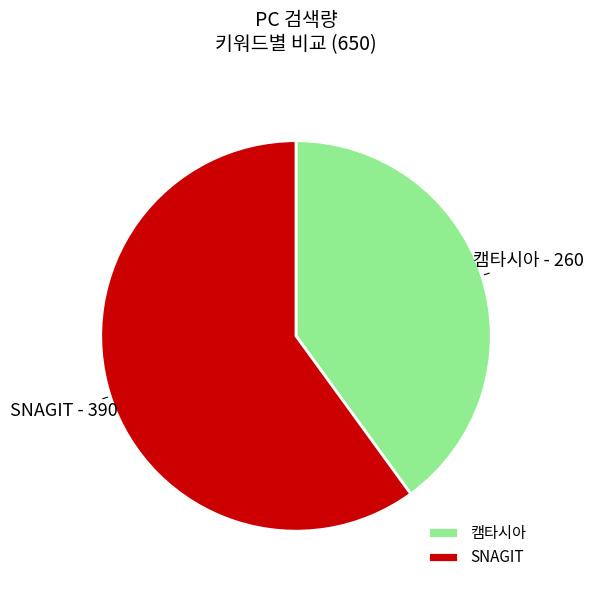

Combined, do 캠타시아 and SNAGIT account for over 50%?

Yes